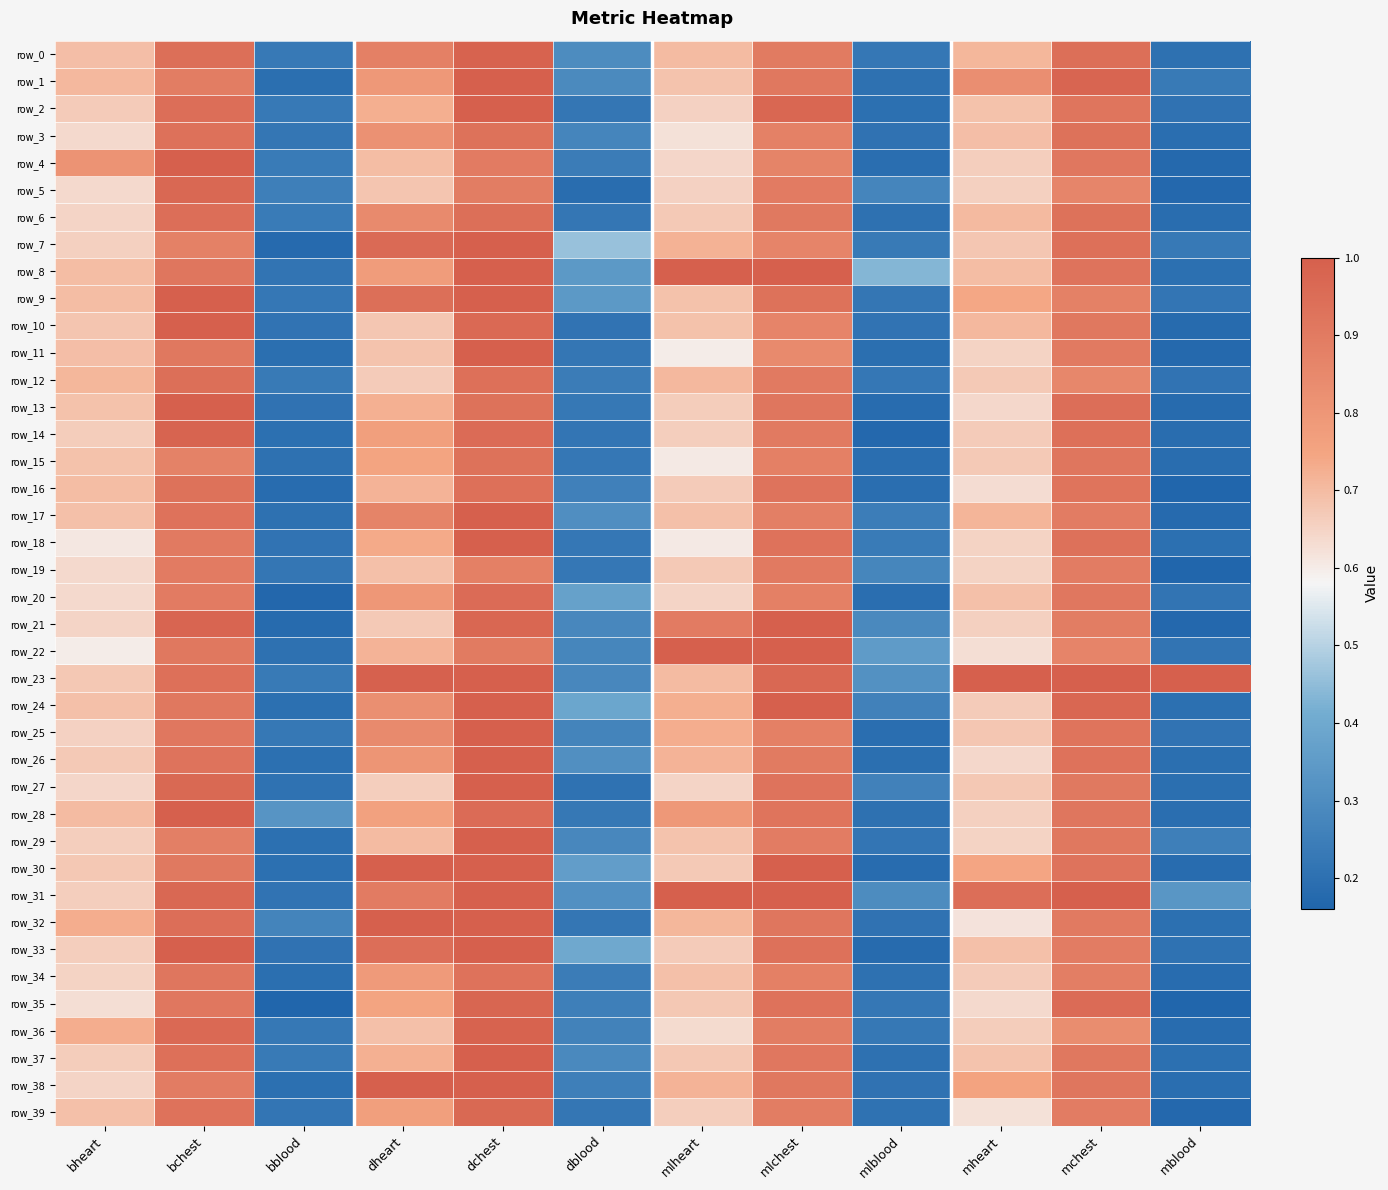

At which label does row_33 reach its peak?

bchest